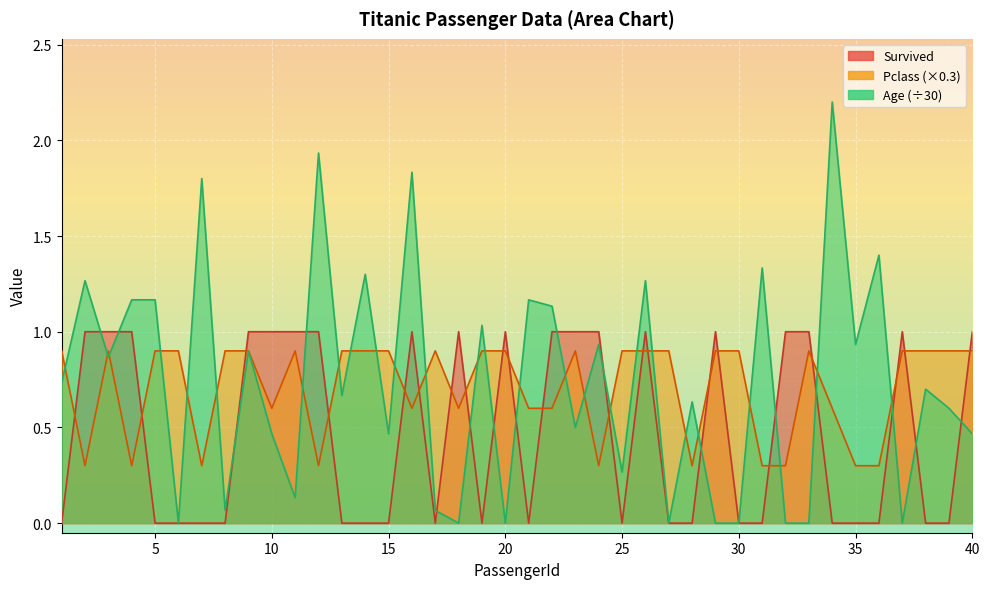

Which series has the largest total across all categories?

Age